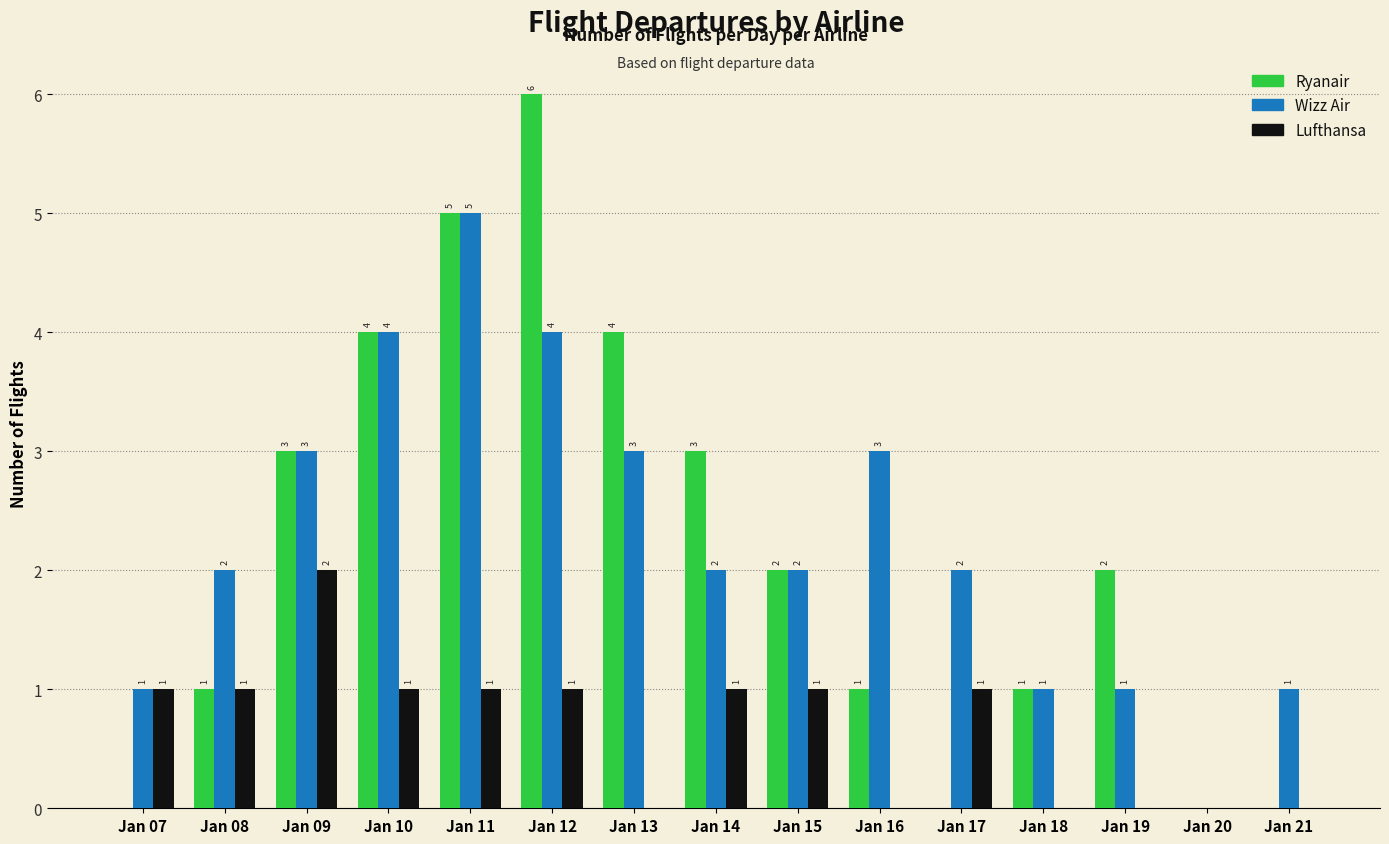

What is the spread (max minus min) of values at Jan 17?

2